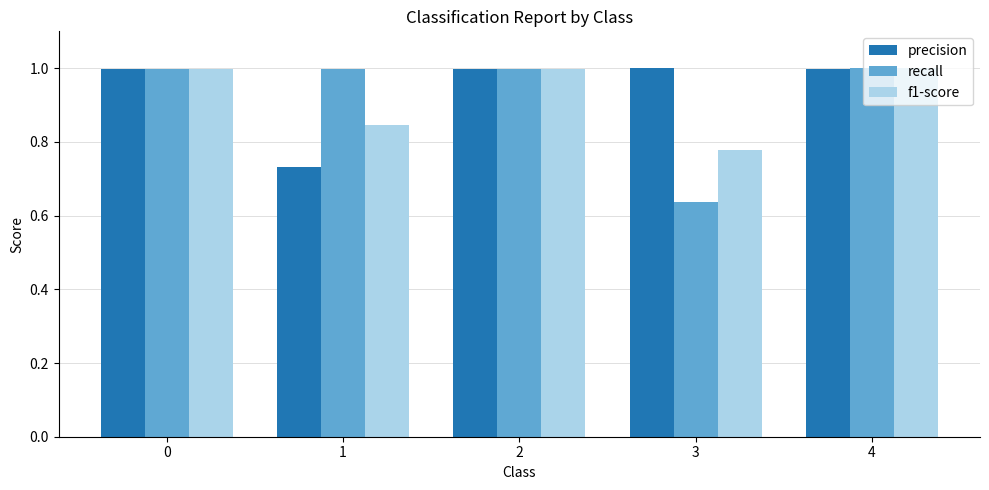

At 3, list the series in order from smallest to largest.

recall, f1-score, precision